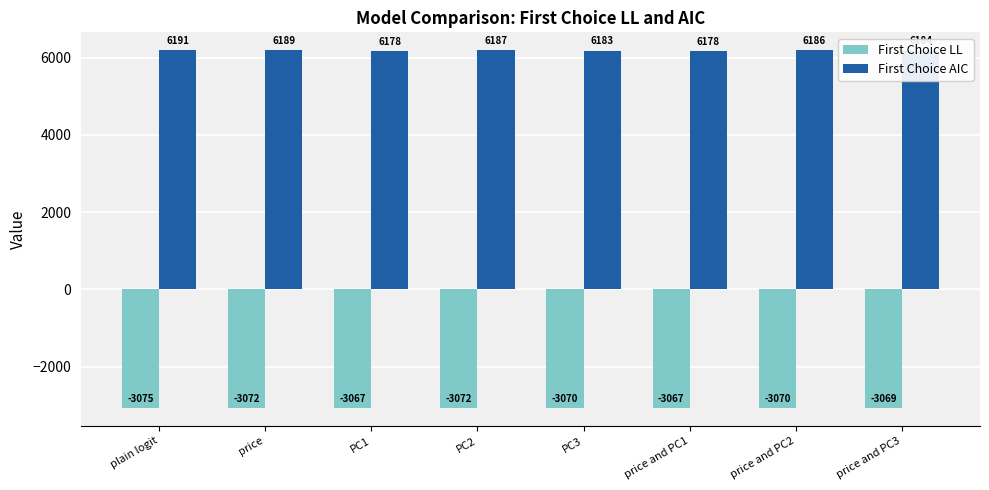

What is the highest value of the First Choice LL series?

-3067.1